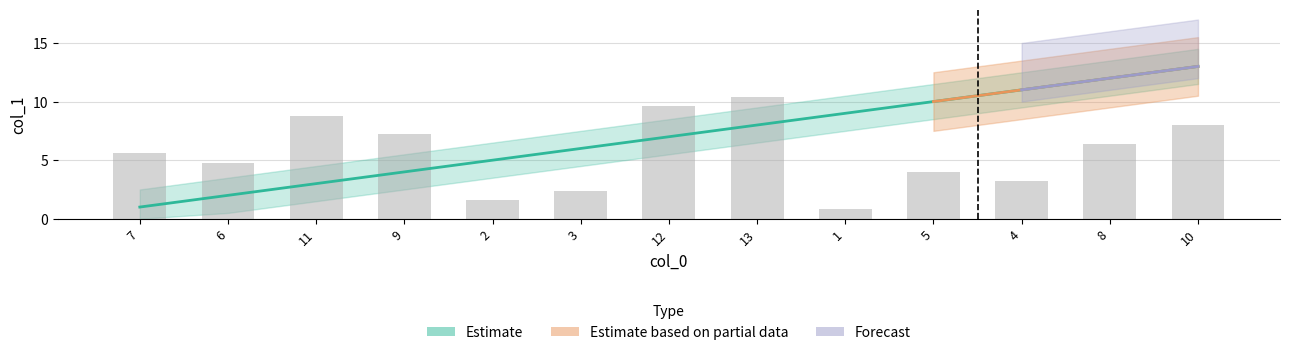

How many data points are above 5?

7